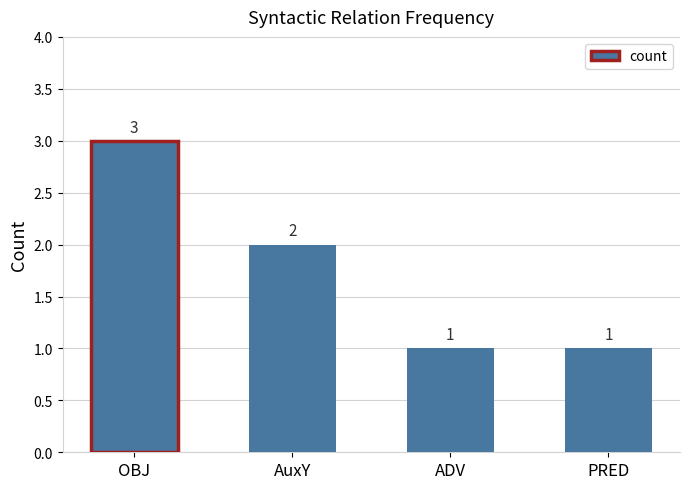

How many data points are less than 2?

2